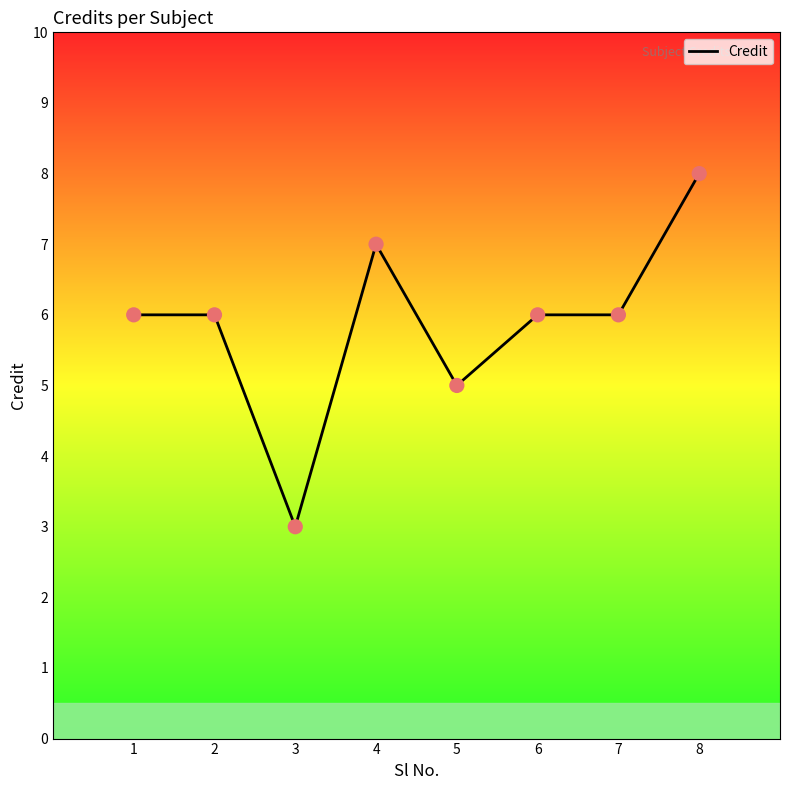

Between 8 and 5, which is larger?

8